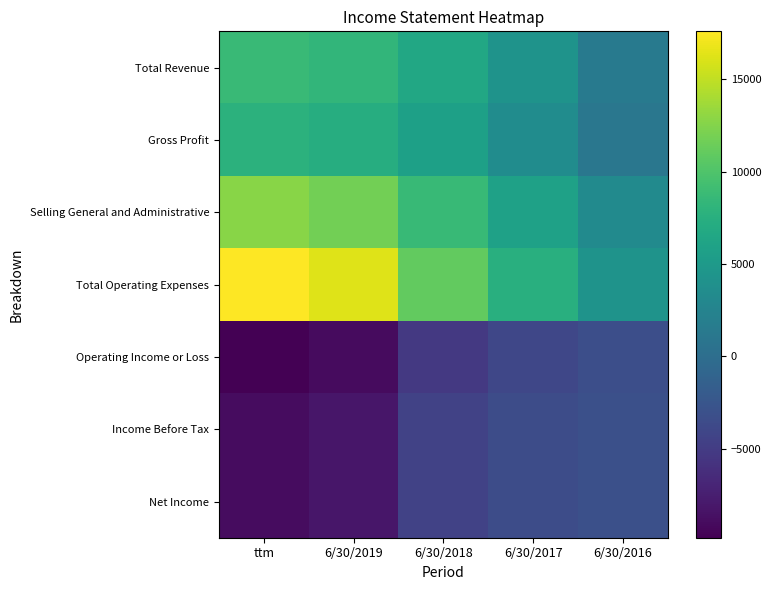

Between 6/30/2016 and 6/30/2018, which is larger?

6/30/2018